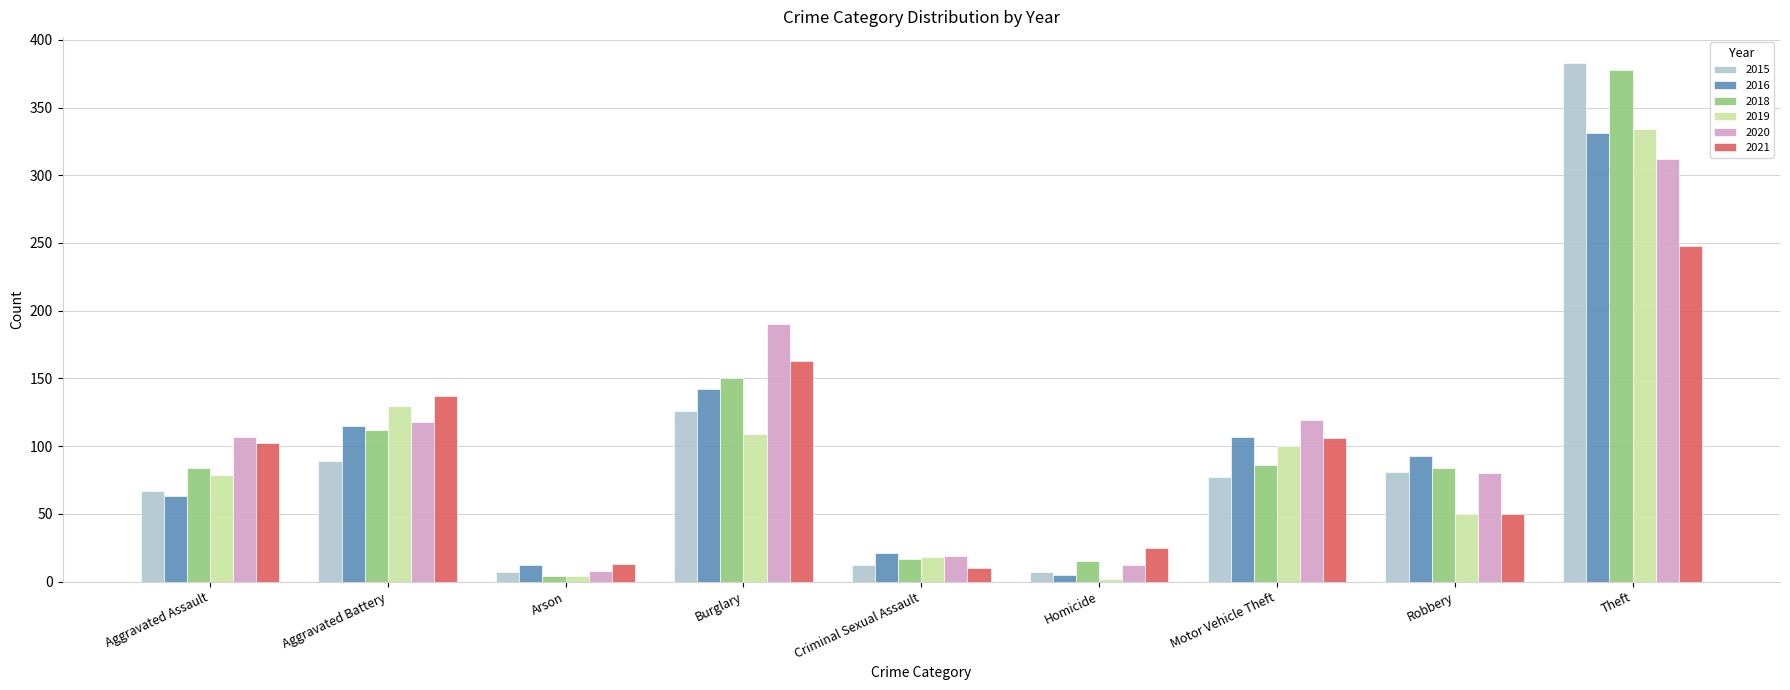

What is the spread (max minus min) of values at Robbery?

43